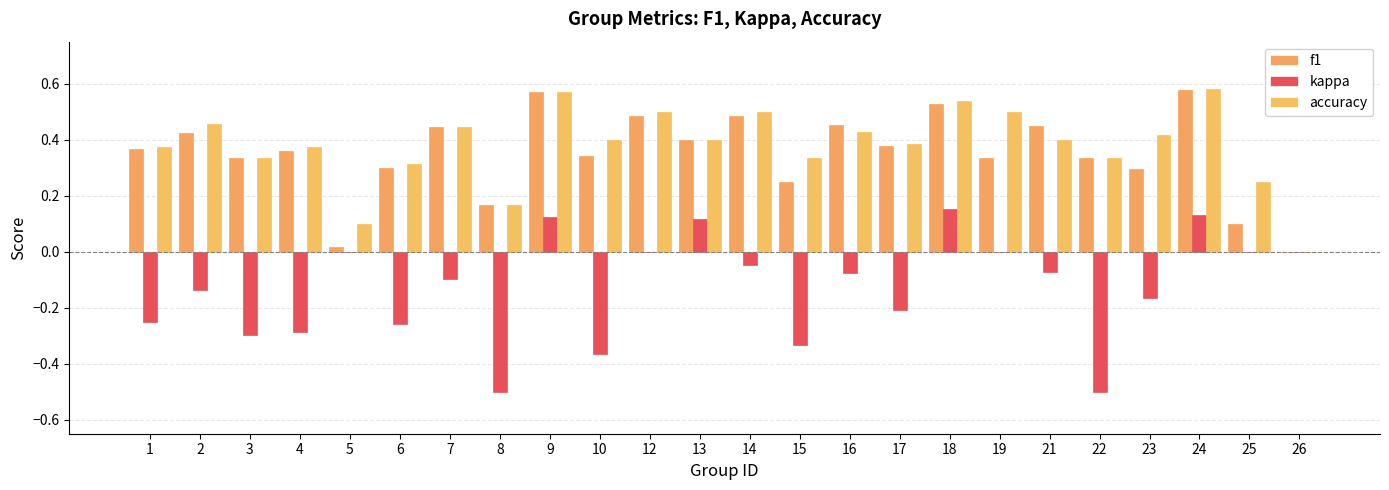

What is the difference between the maximum and minimum values in the accuracy series?

0.6